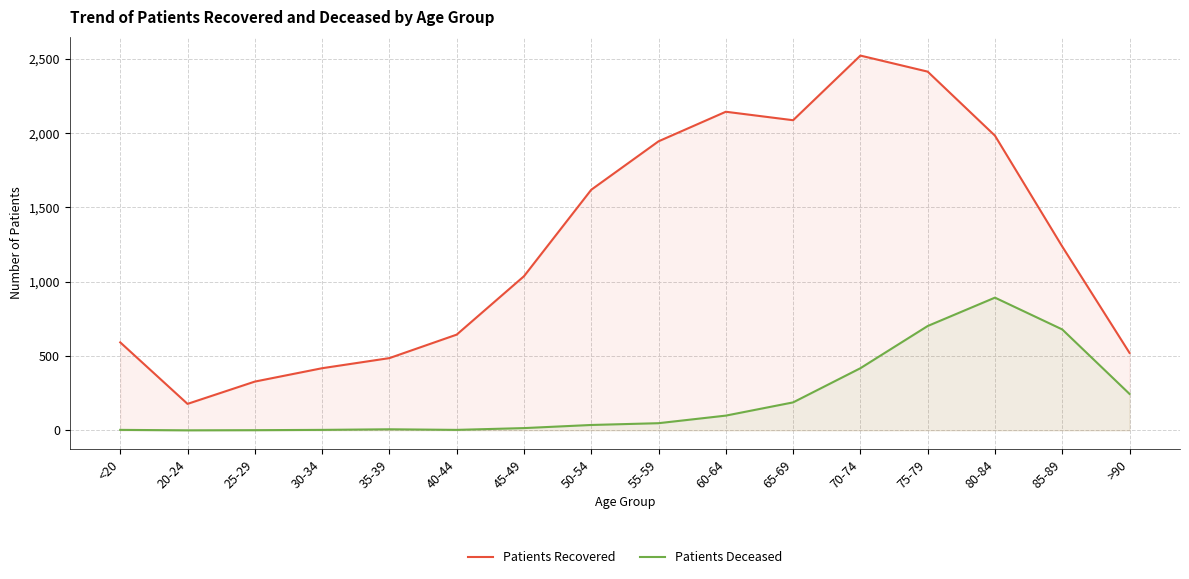

What is the label of the 6th point from the right?

65-69